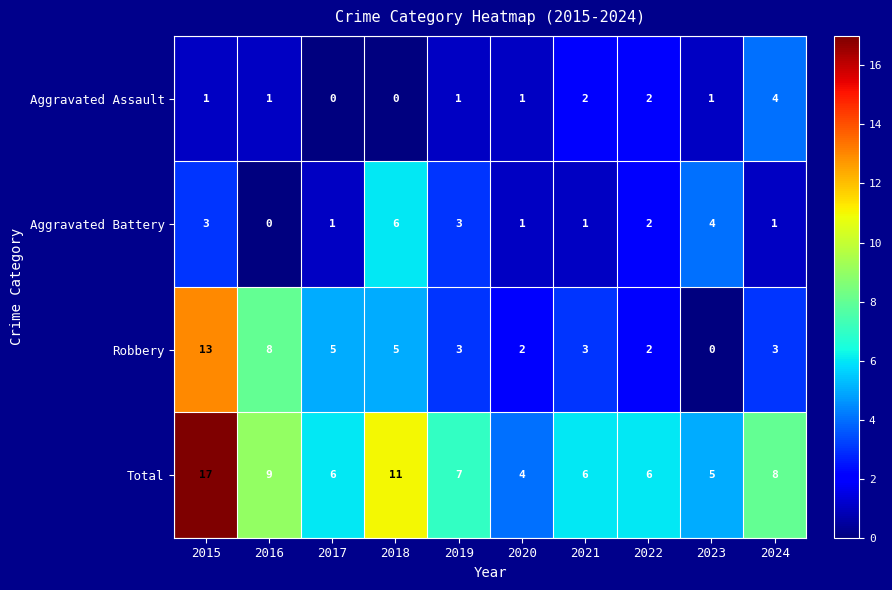

Which series changed the most between 2015 and 2018?

Robbery